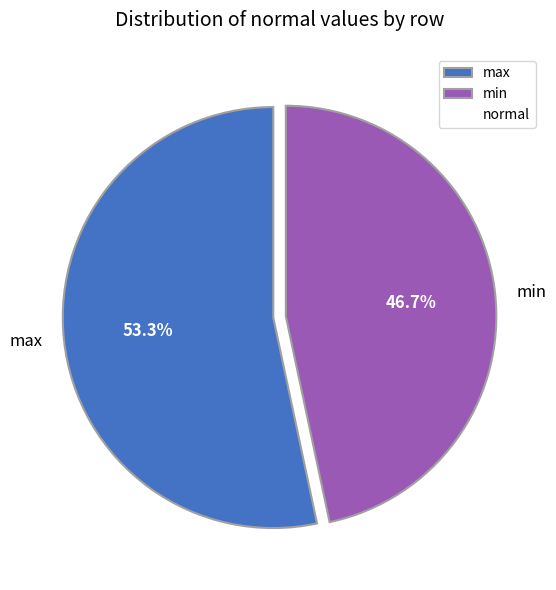

To the nearest percent, what is the difference between the largest and smallest slice percentages?

7%